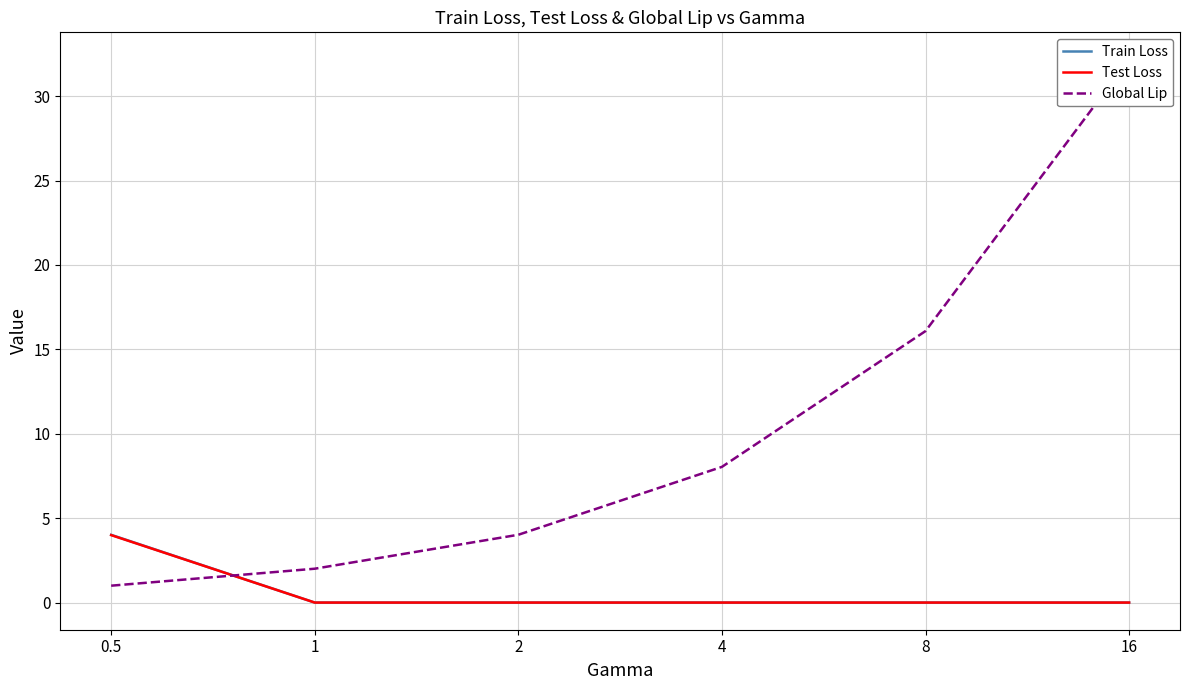

What is the average value of the Test Loss series?

0.7